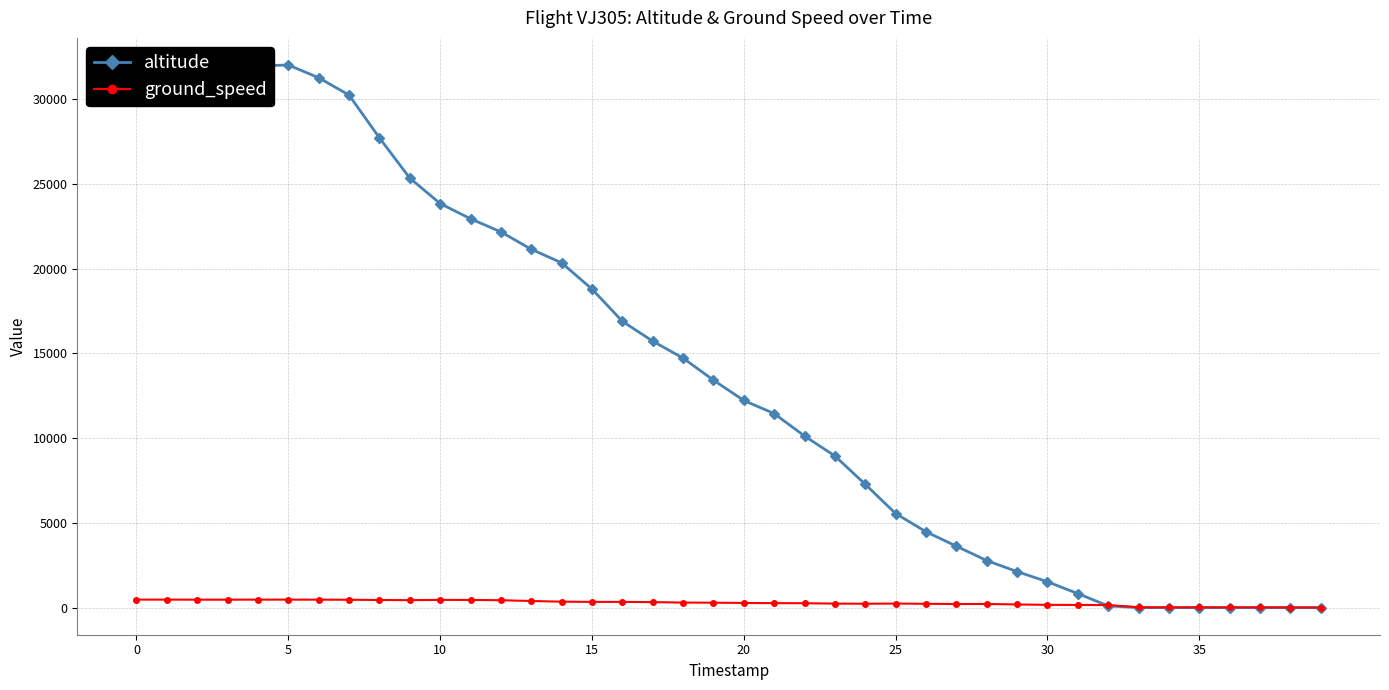

The value of ground_speed at 25 is 238. True or false?

True